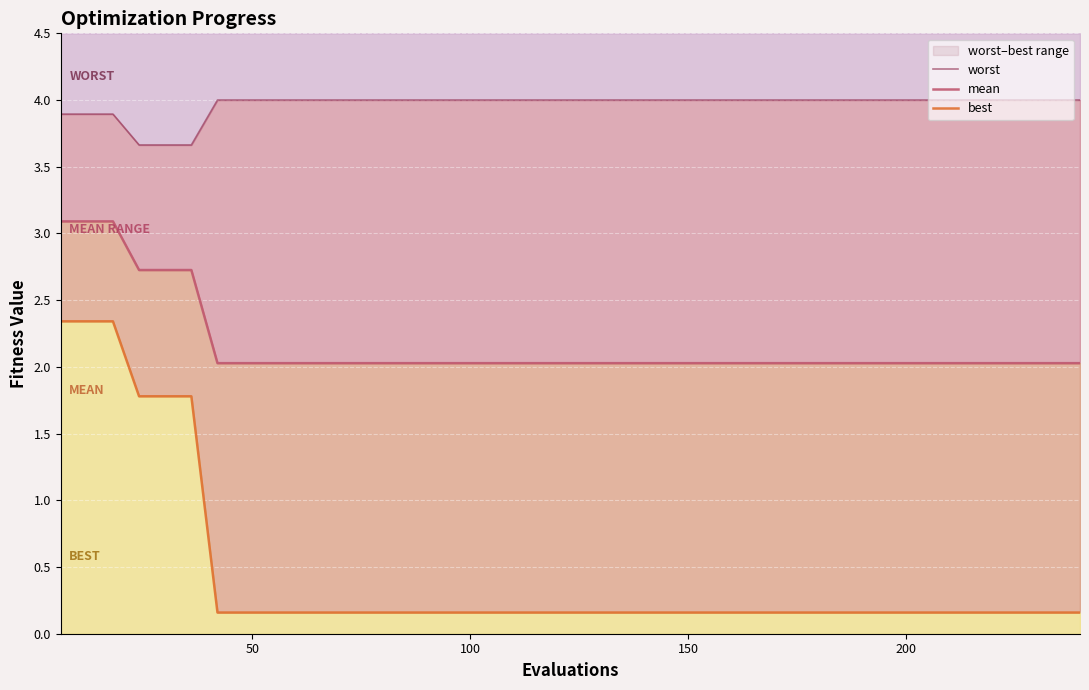

What are all the series names shown in the legend?

worst, mean, best